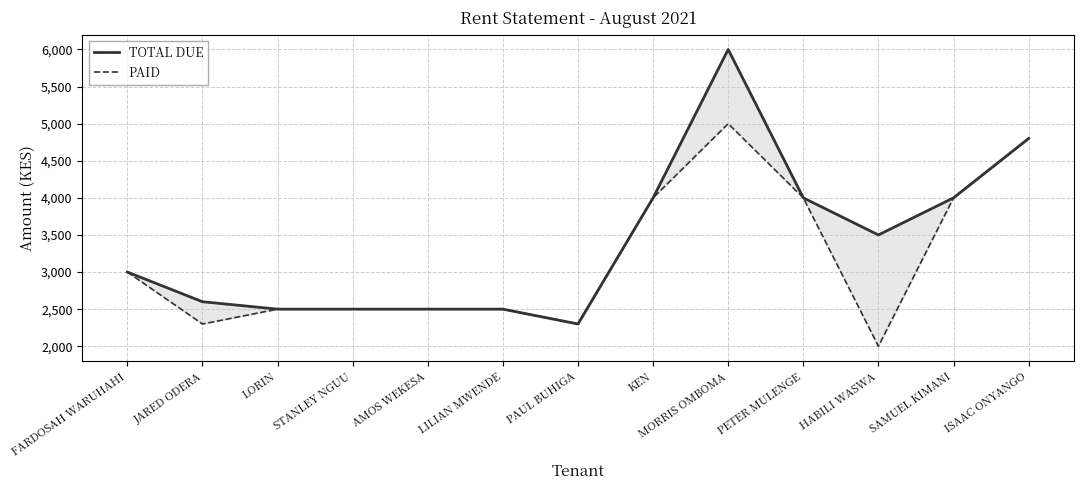

True or false: PAID and TOTAL DUE cross at least once.

False